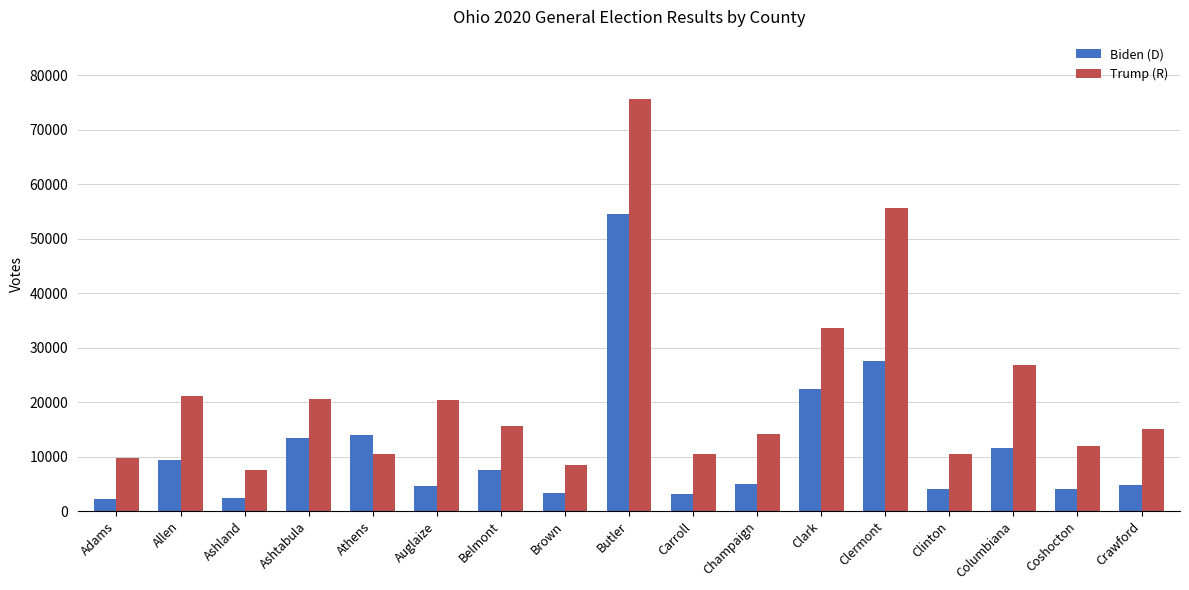

What is the sum of the Trump (R) values at Adams and Brown?

18124